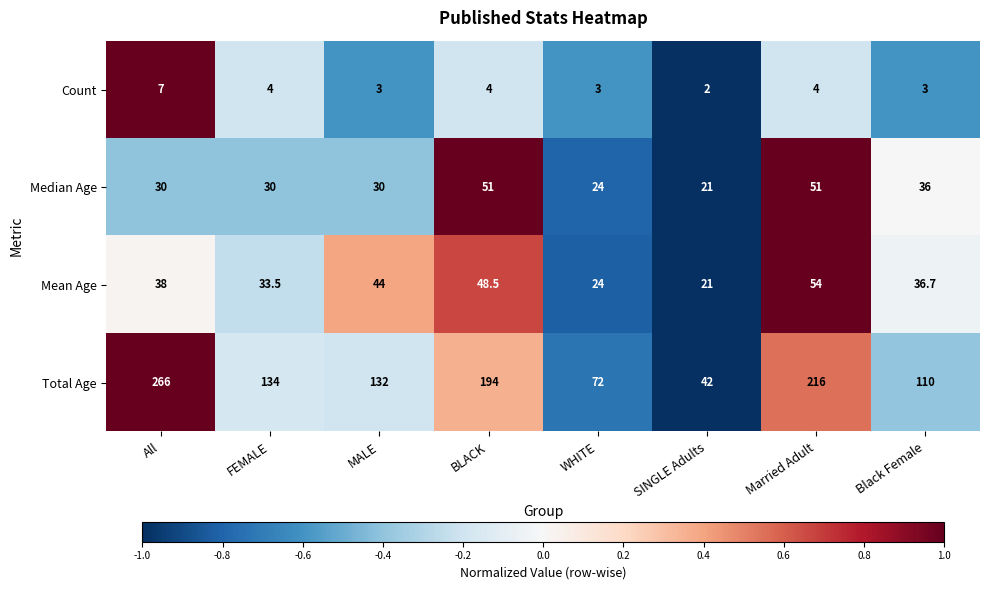

Rank the series at All from highest to lowest value.

Total Age, Mean Age, Median Age, Count